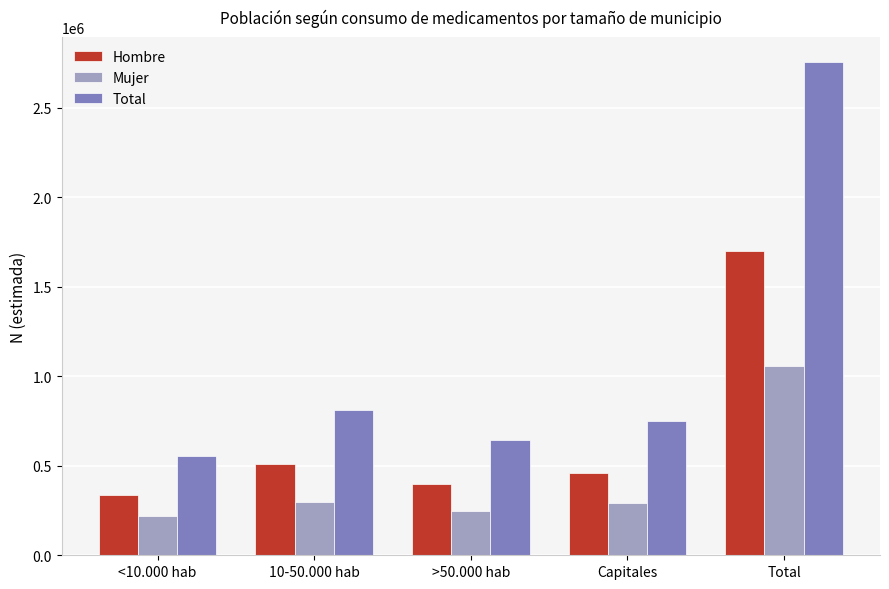

How many bars are there in each group?

3